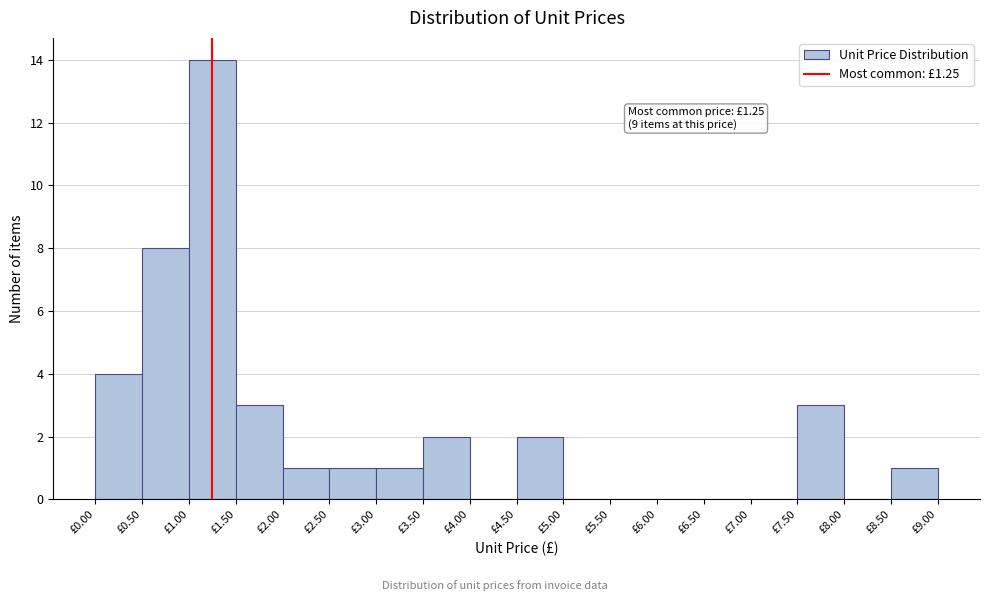

Over which range of the x-axis is the bar tallest?

1.0 to 1.5